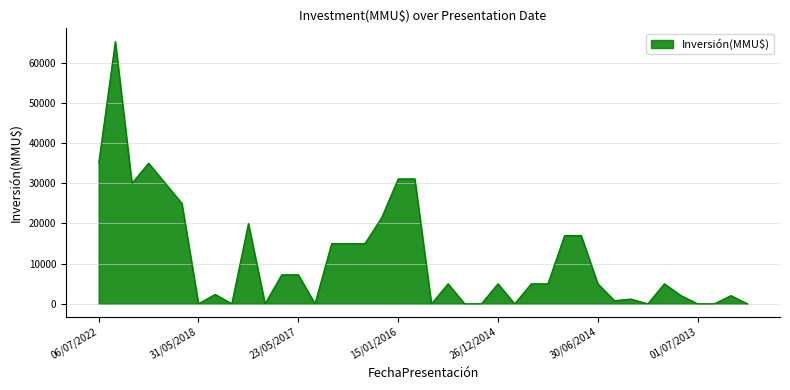

What is the greatest value displayed?

65283